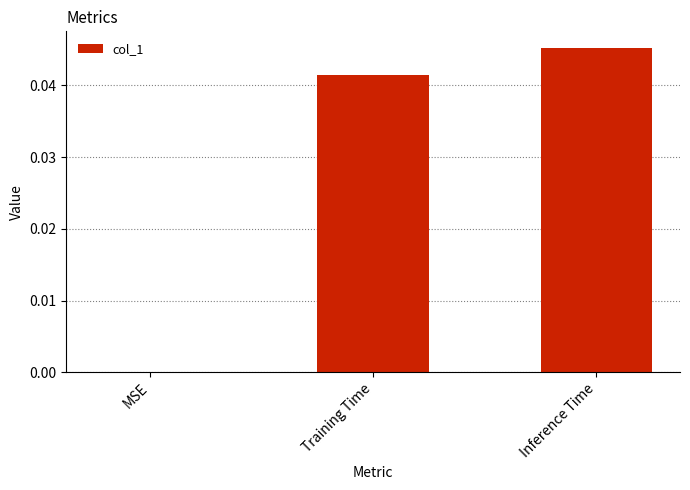

Are the bars horizontal?

No